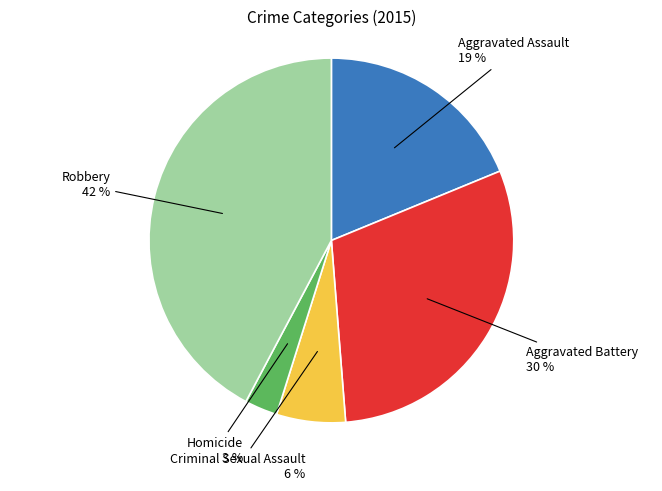

To the nearest percent, what is the difference between the largest and smallest slice percentages?

39%